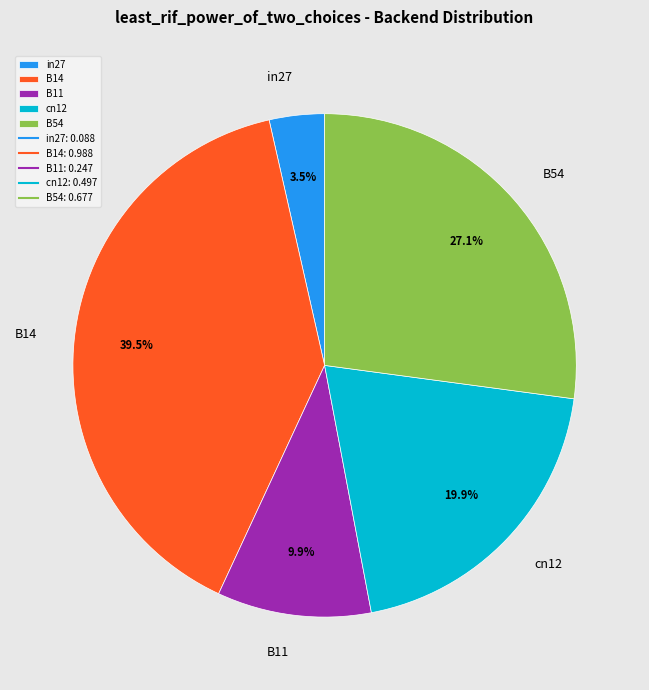

Is cn12 the majority of the pie?

No